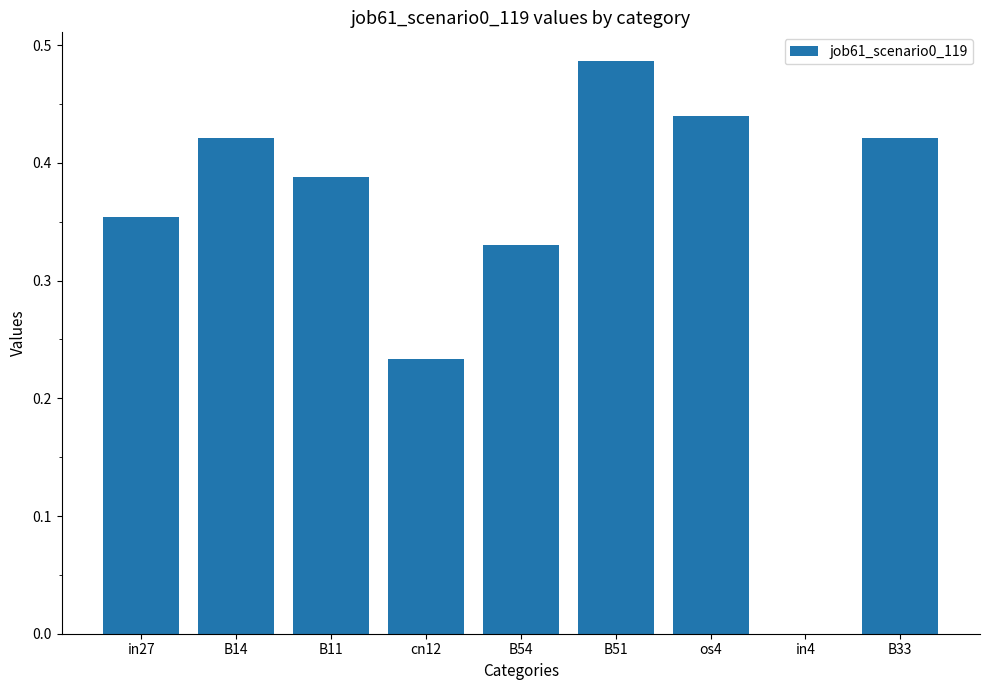

Between B54 and os4, which is larger?

os4